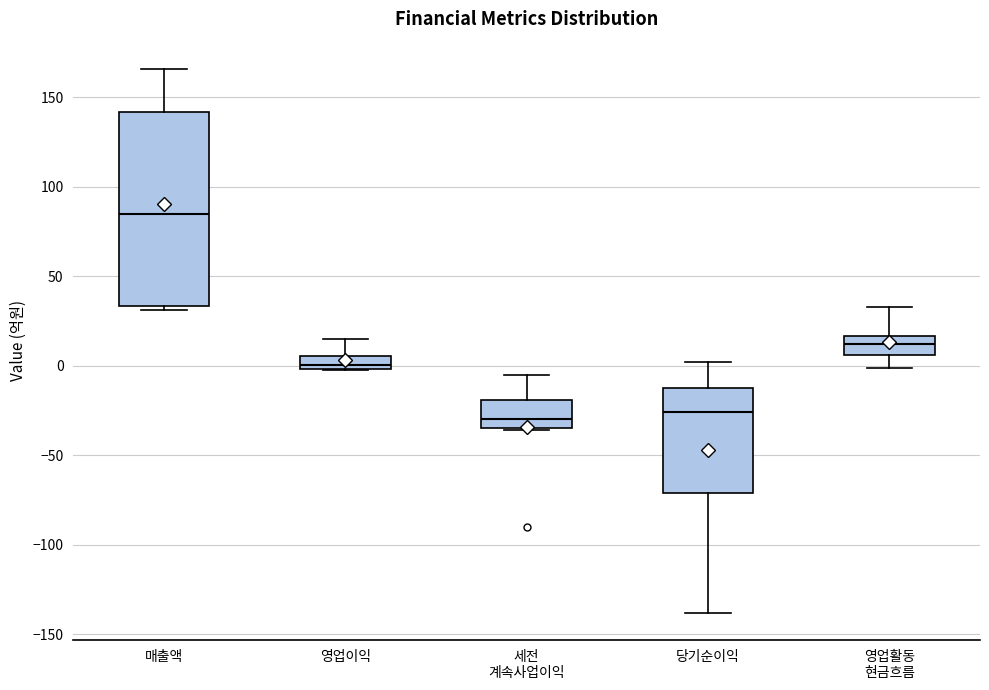

Which box is the tallest, from its lower edge to its upper edge?

매출액